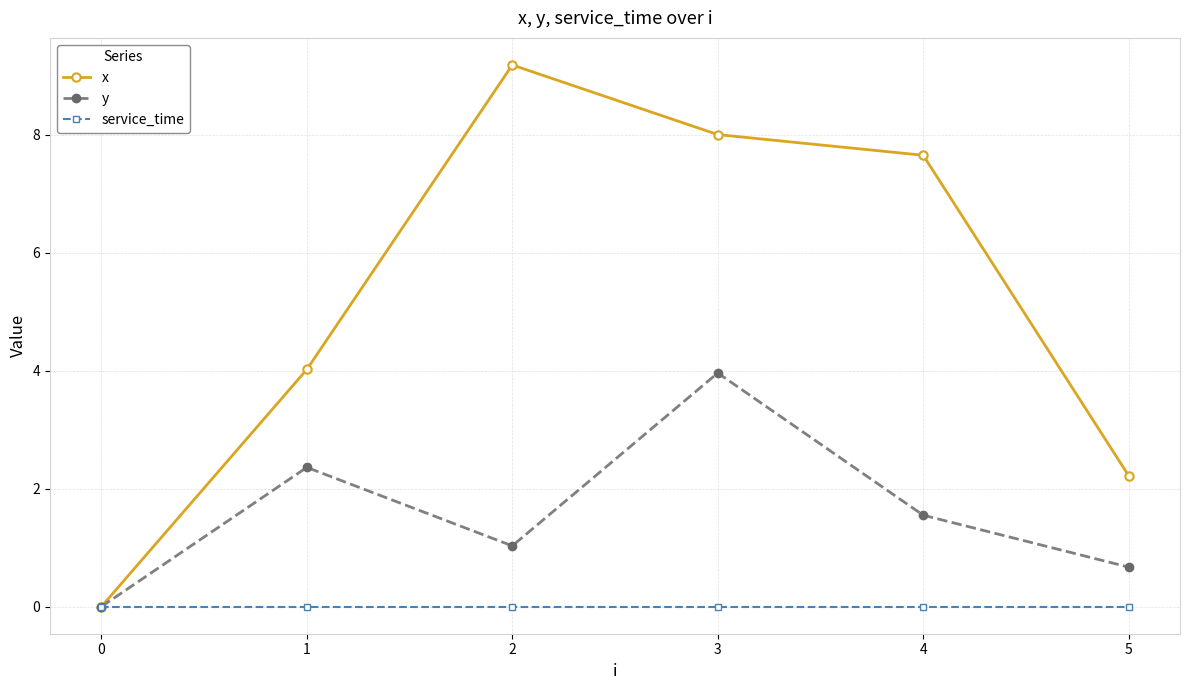

How many lines are shown in the chart?

3